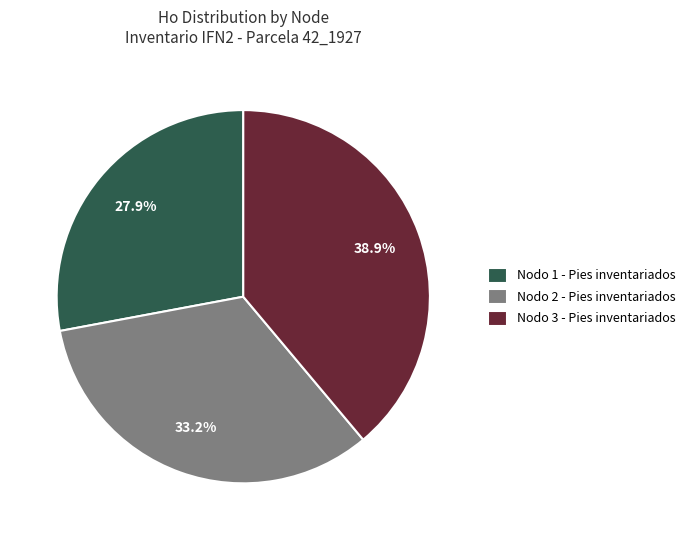

Does any single category account for the majority?

No